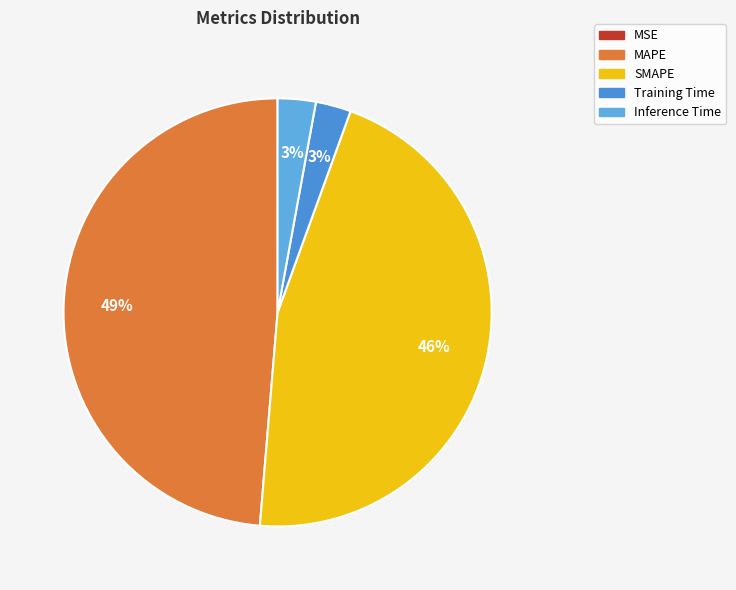

Is it true that Training Time is 3% of the pie?

True